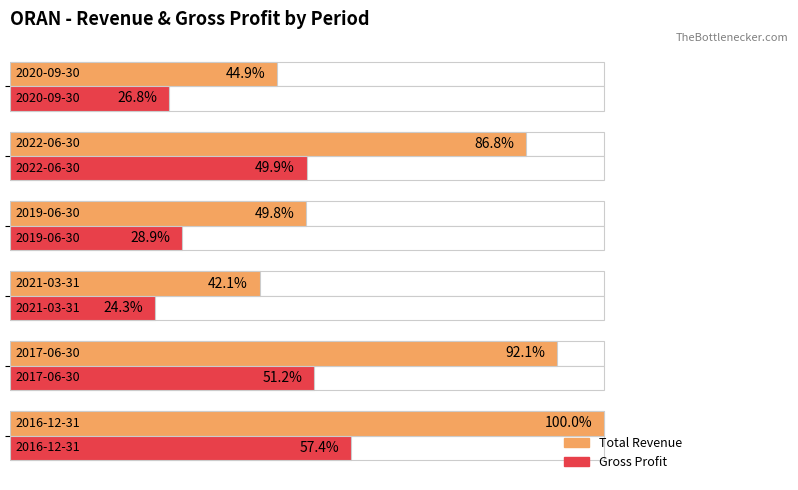

What are all the series names shown in the legend?

Total Revenue, Gross Profit